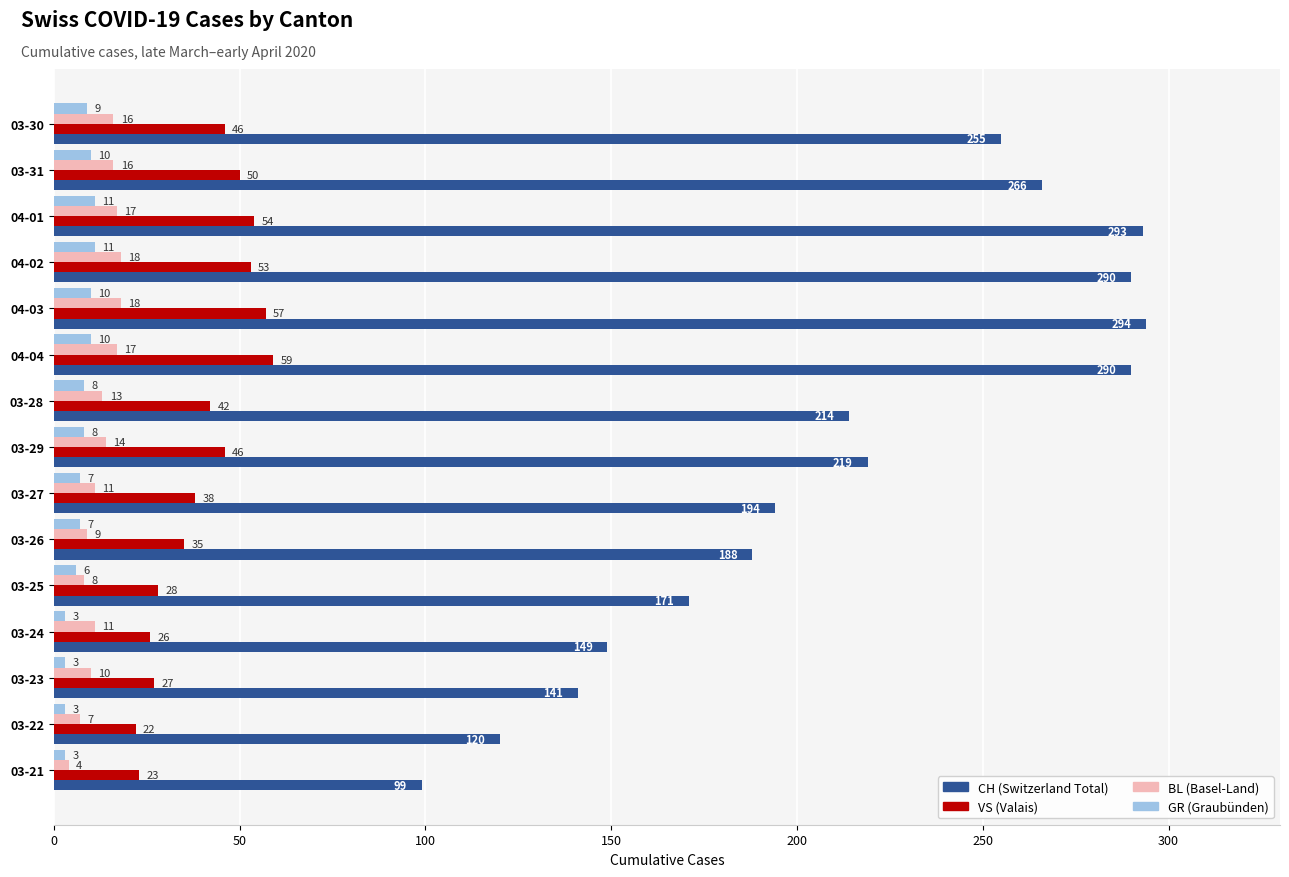

What is the total value across all series at 03-24?

189